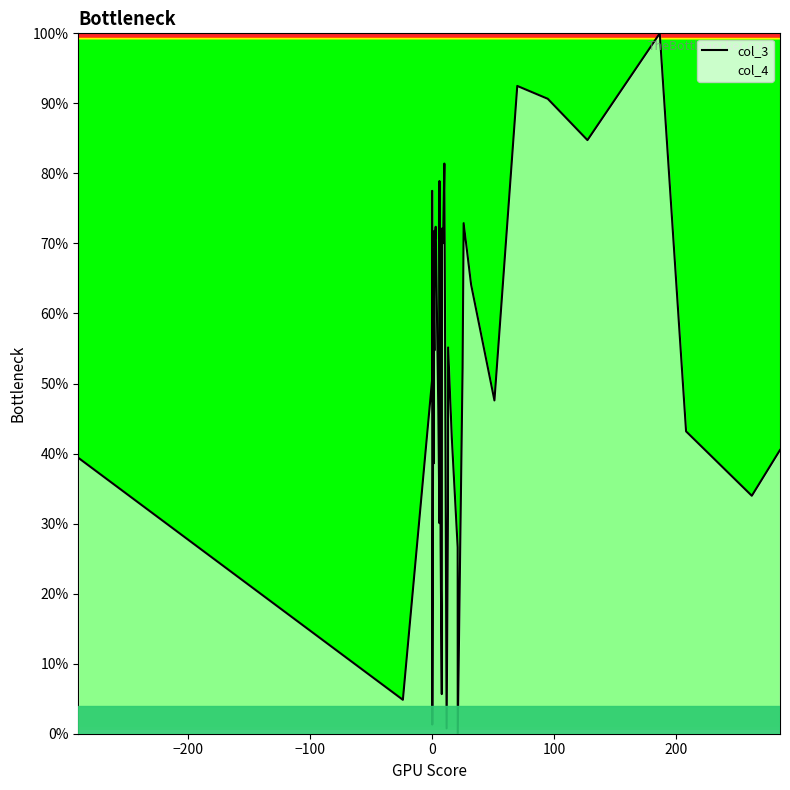

What is the maximum value for col_3?

100.0